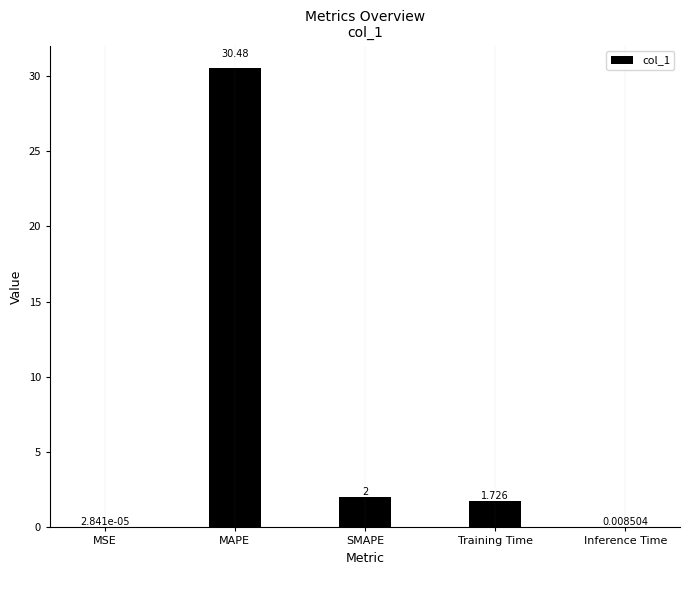

What is the maximum value shown in the chart?

30.5